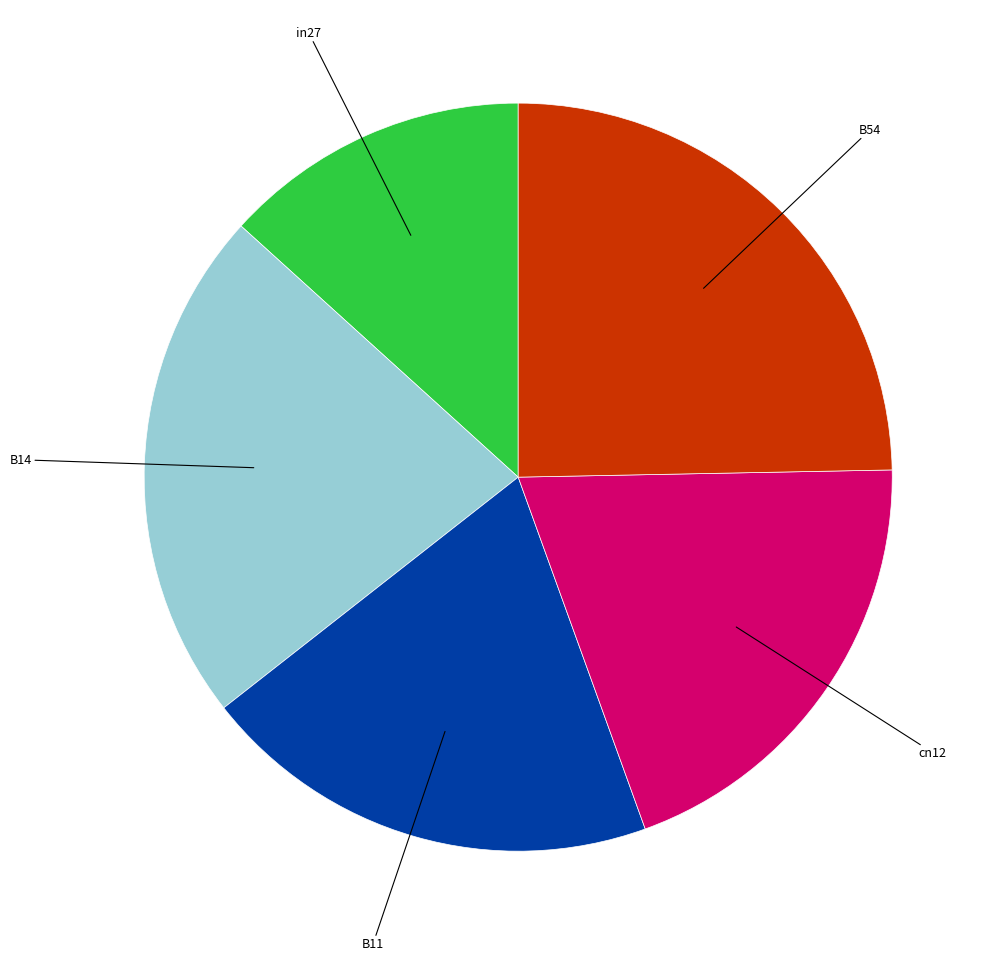

Is there any slice that represents more than half of the pie?

No